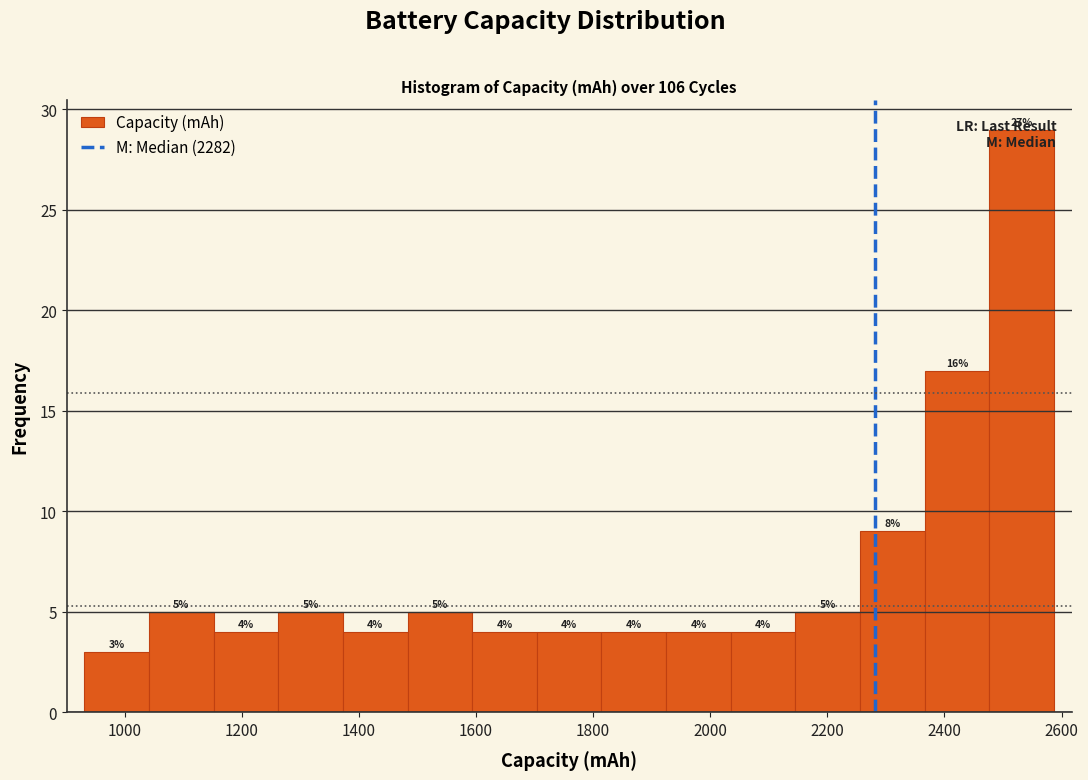

Which range on the x-axis has the tallest bar?

2480 to 2580